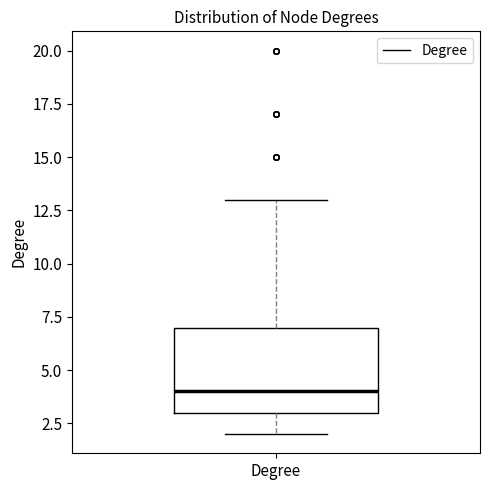

Read this box plot against the y-axis: the position of the median line, the range covered by the box, and the ends of both whiskers. The values are not printed on the chart, so give them approximately, as read against the axis.

median 4, box 3 to 7, whiskers 2 to 13